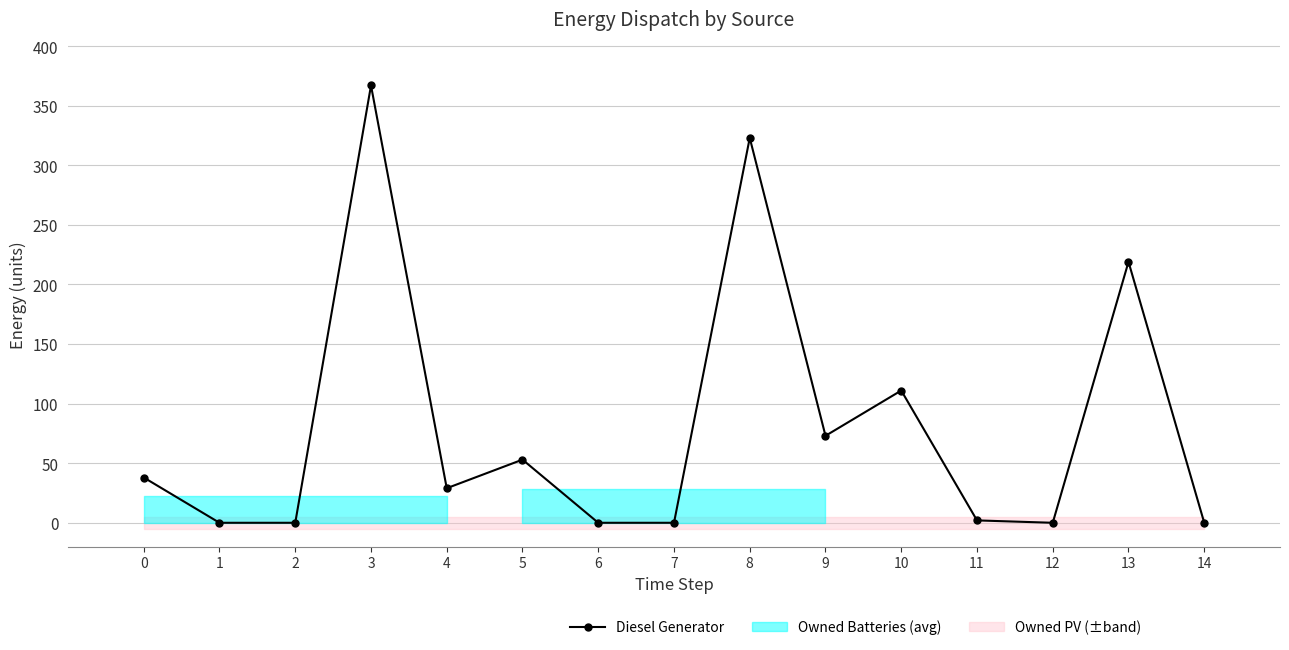

Where is the first local minimum?

4